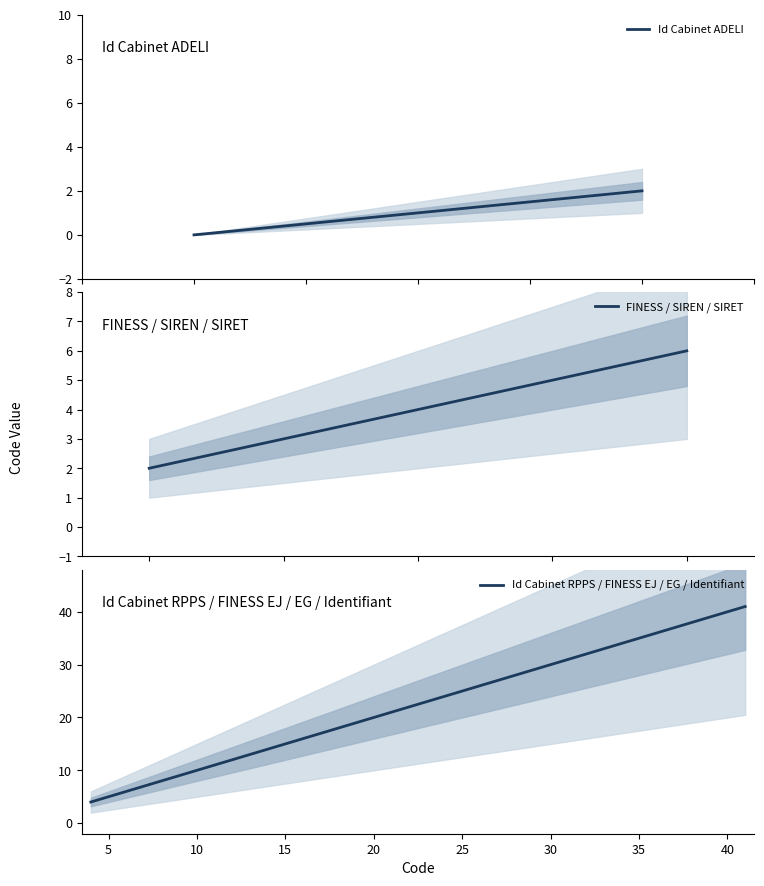

Reading right to left, what are all the values shown in this chart?

41=41	40=40	6=6	5=5	4=4	3=3	2=2	1=1	0=0